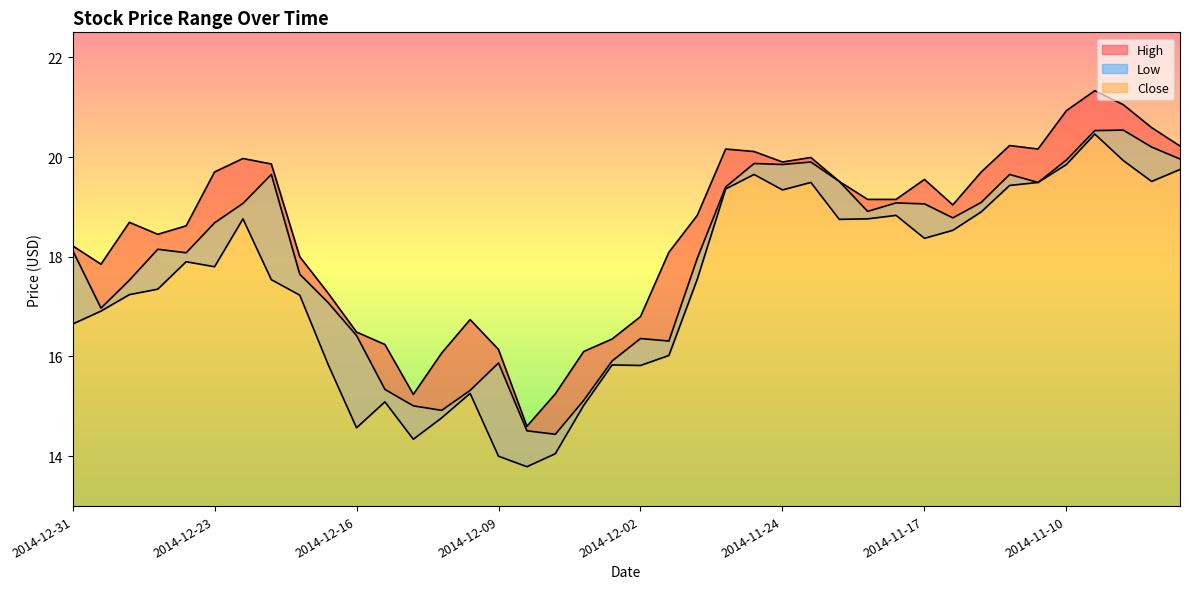

How many data points in Close are above 18?

23